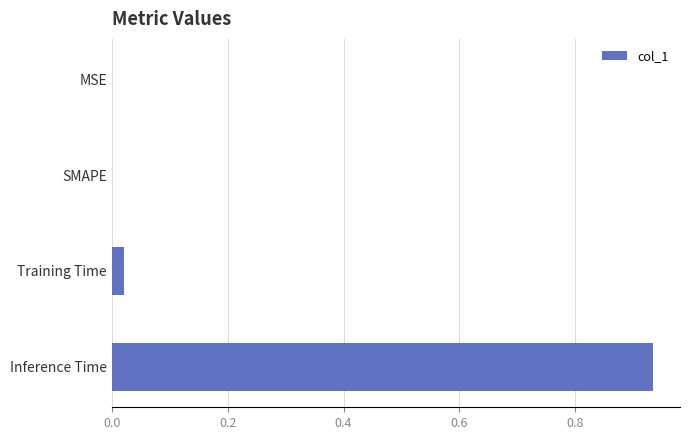

Is it true that the value at Inference Time is 0.4?

False